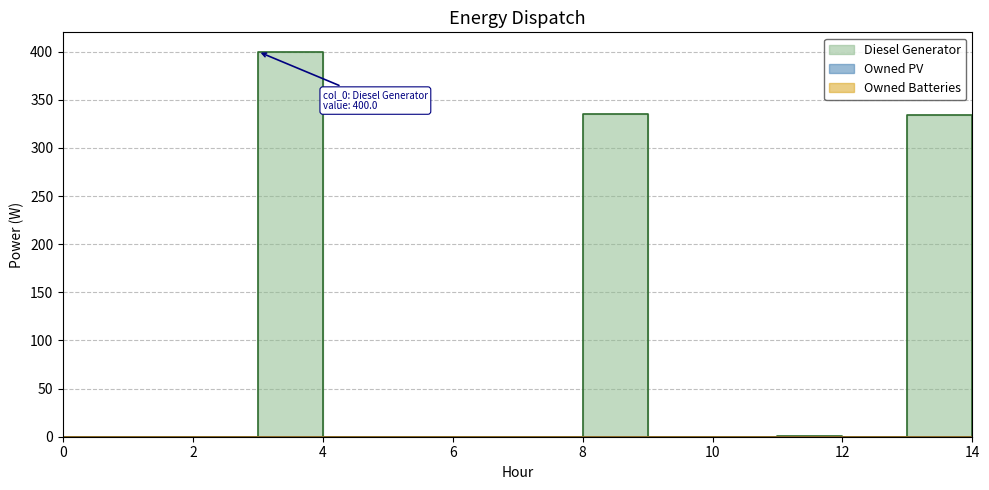

The value of Owned PV at 13 is 0. True or false?

True